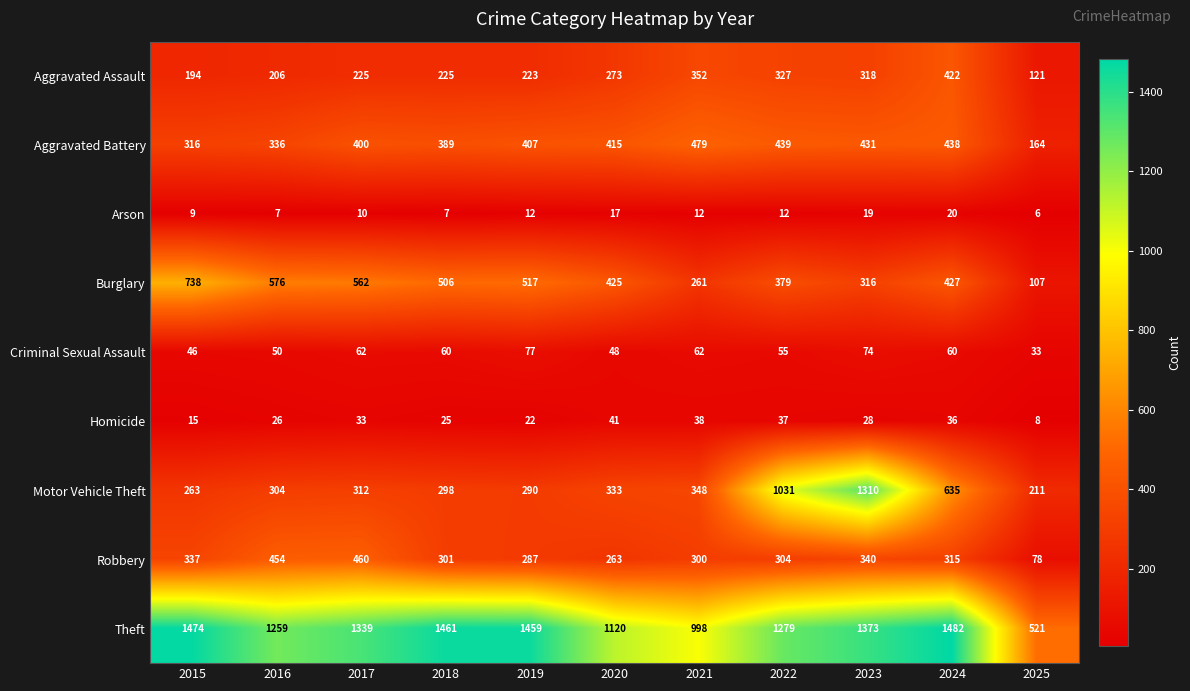

Is it true that Arson equals 17 at 2017?

False